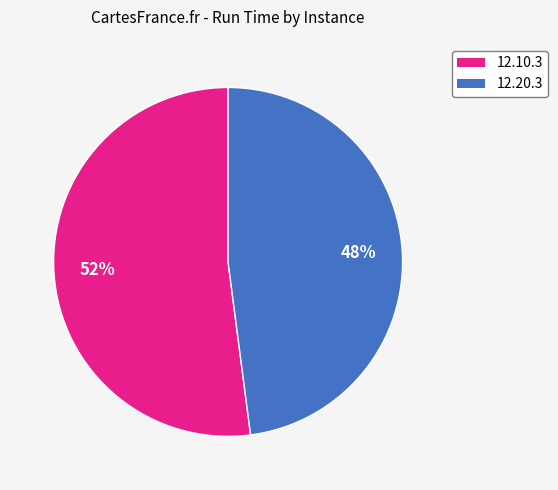

To the nearest percent, what is the difference between the largest and smallest slice percentages?

4%